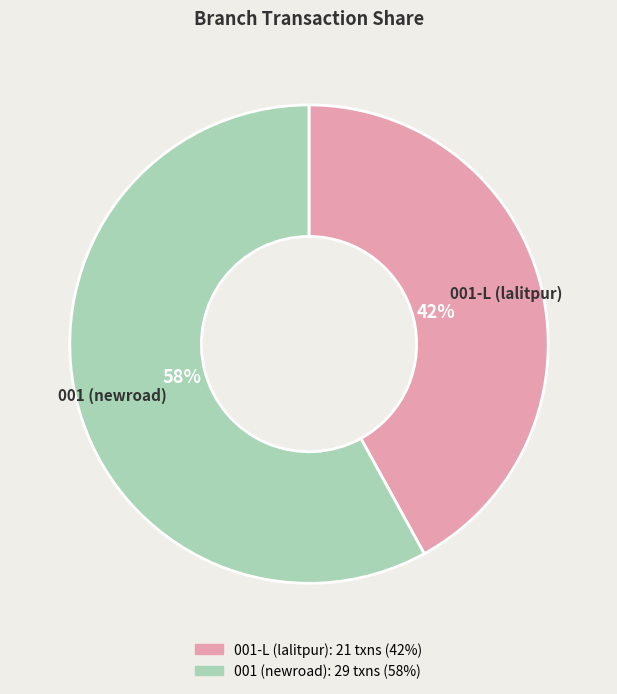

What is the ratio of the value at 001-L (lalitpur) to the value at 001 (newroad)?

0.7